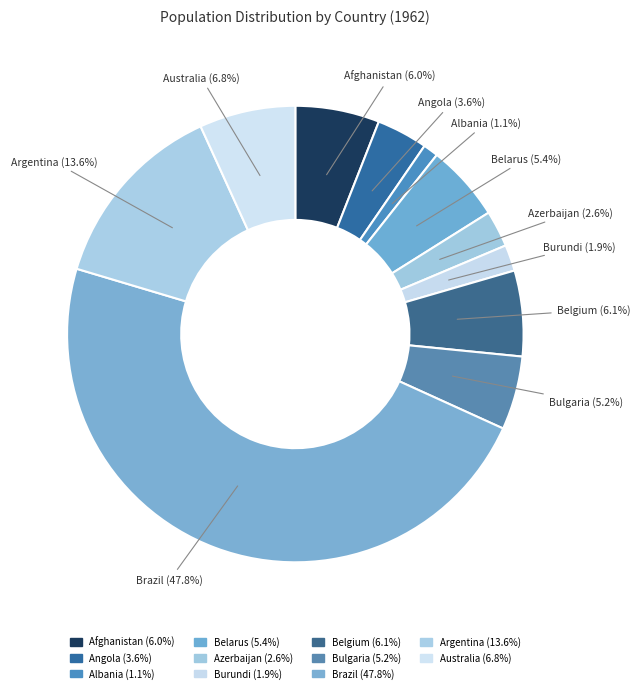

Approximately how many times larger is the value at Azerbaijan compared to Albania?

2.4